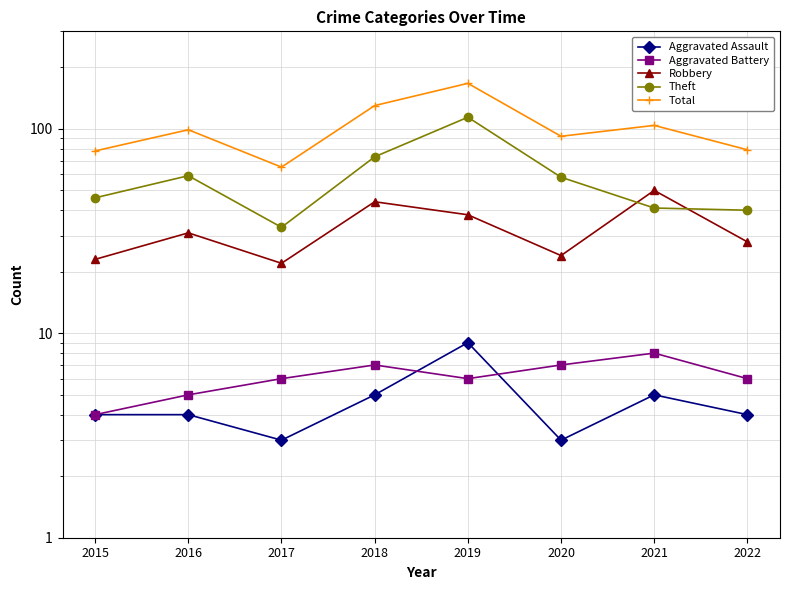

What is the spread (max minus min) of values at 2015?

74